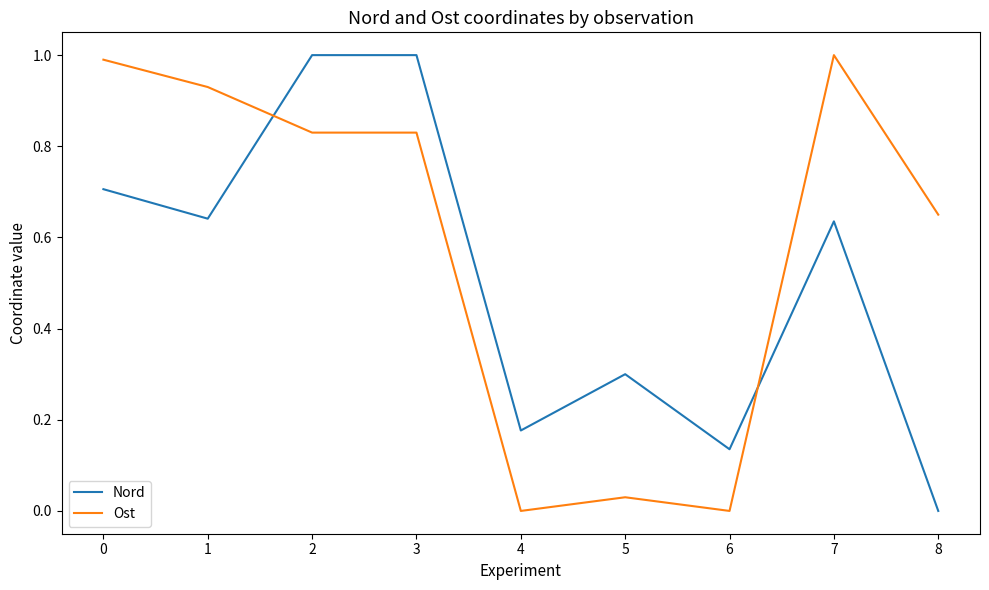

Is it true that Ost equals 0.0 at 5?

True